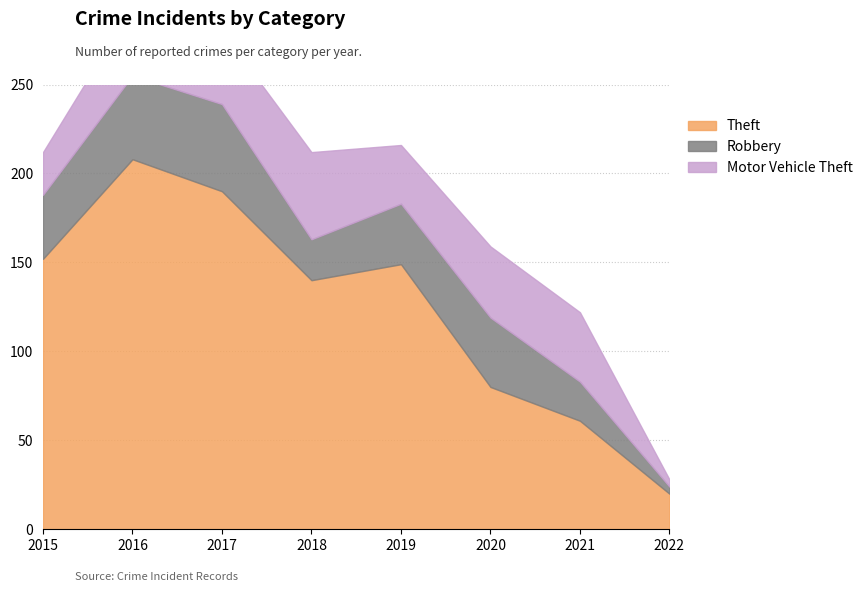

What is the lowest value of the Theft series?

20